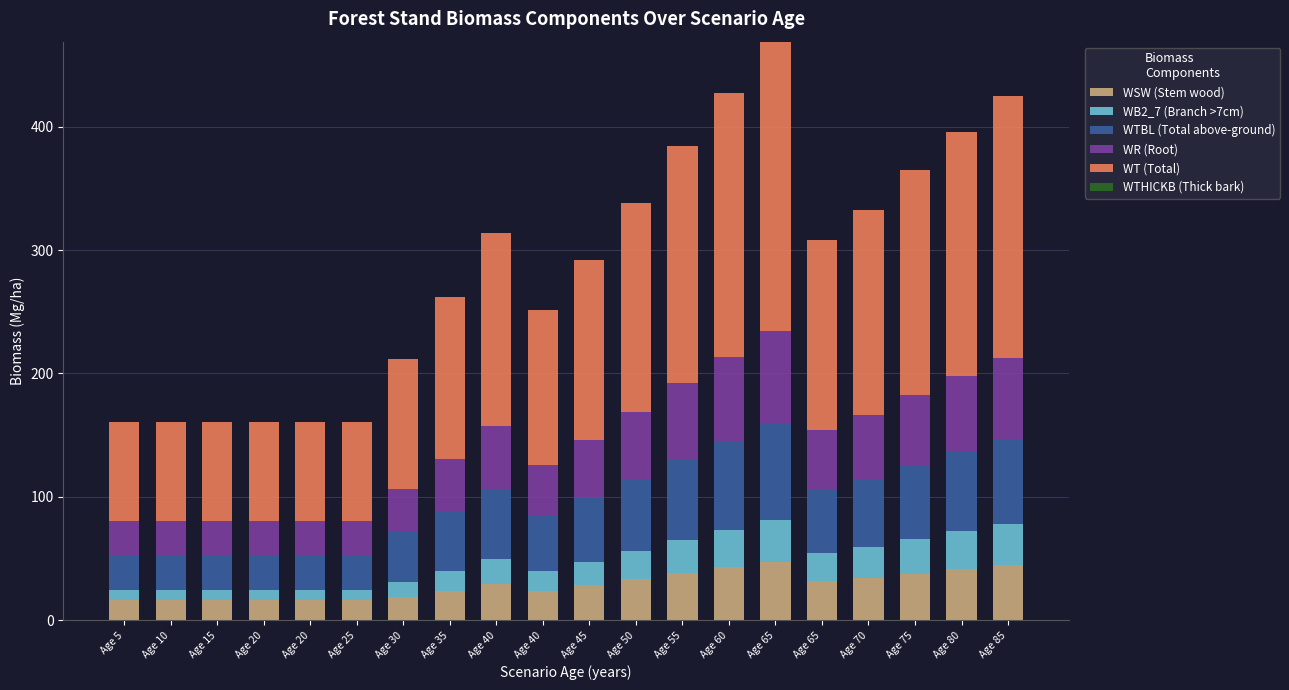

What is the total value across all series at Age 55?

383.9